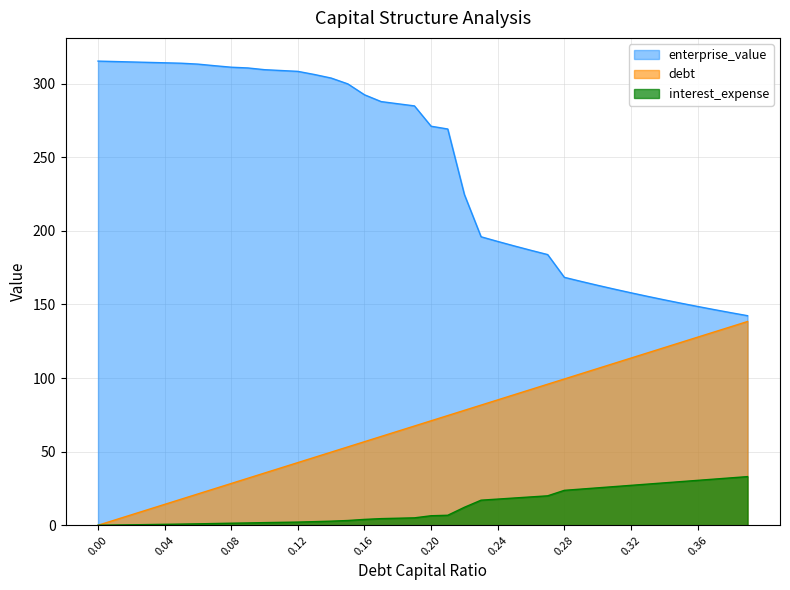

What is the value of the interest_expense point at the 24th from the left?

17.0